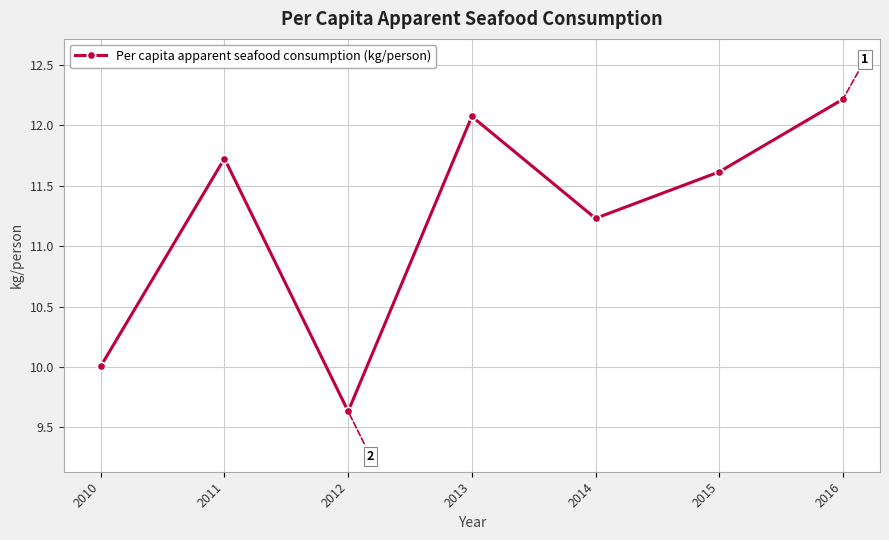

What is the change in value from 2013 to 2016?

+0.1